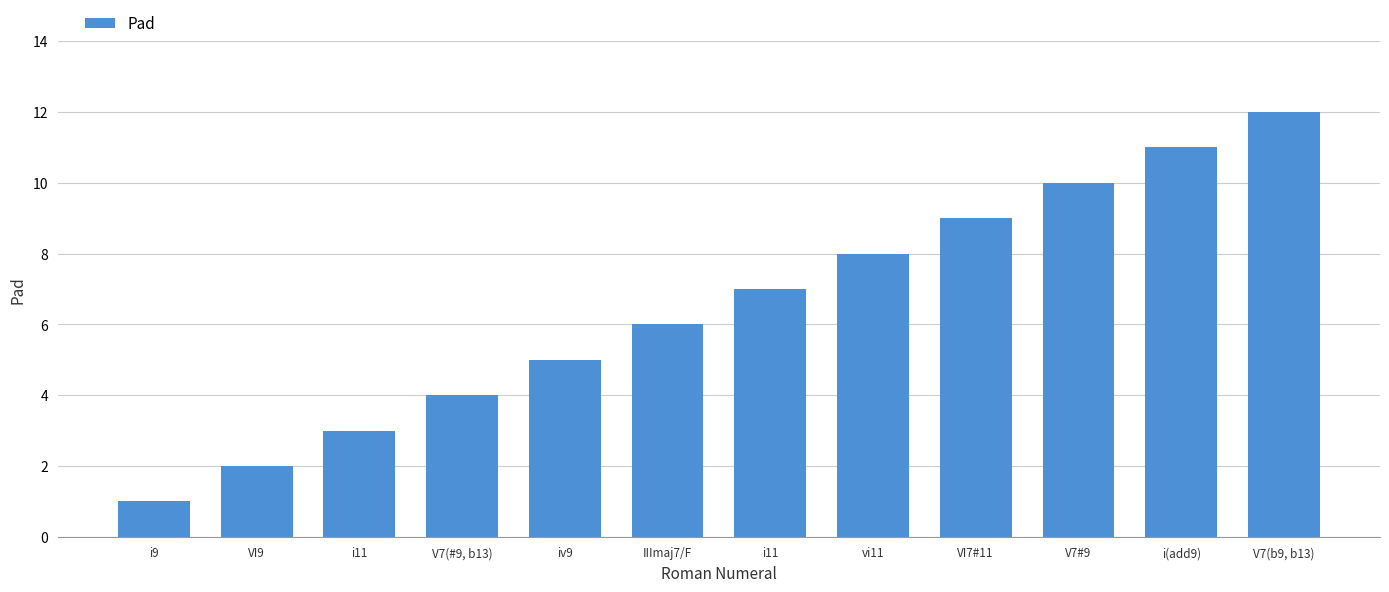

Count the number of categories in the chart.

12